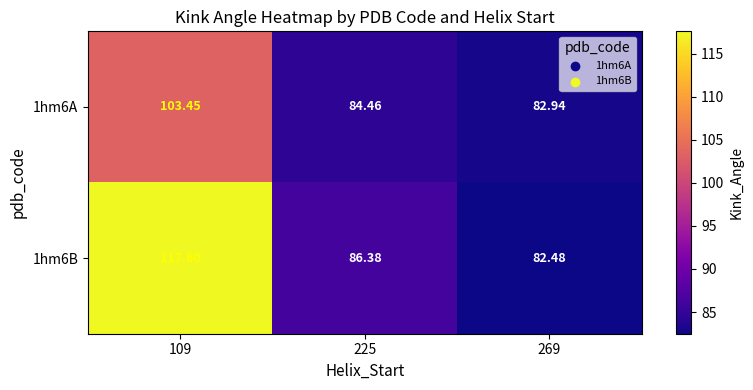

Is the value of 1hm6B at 225 greater than the value of 1hm6A at 109?

No